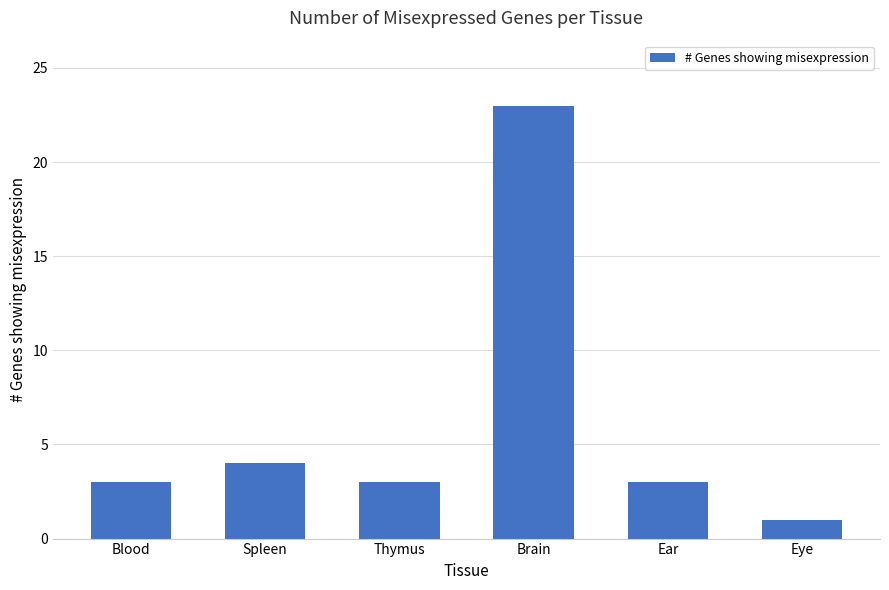

What is the sum of all values?

37